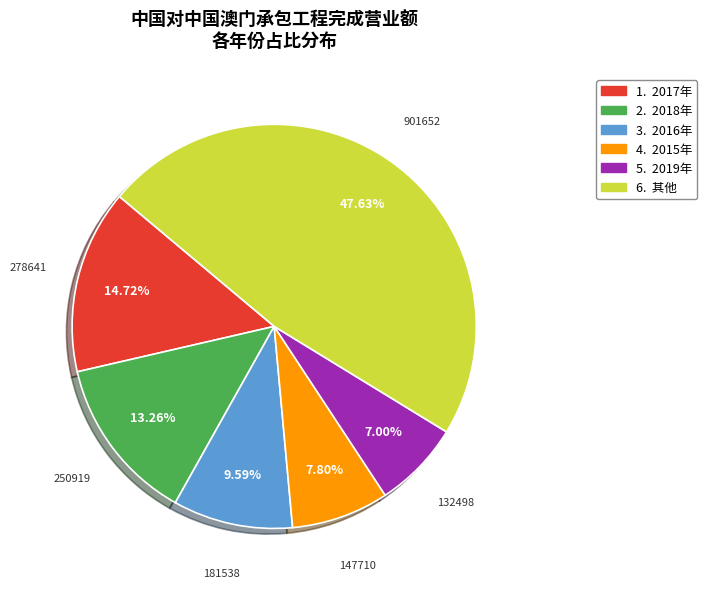

Is there a majority slice in this chart?

No